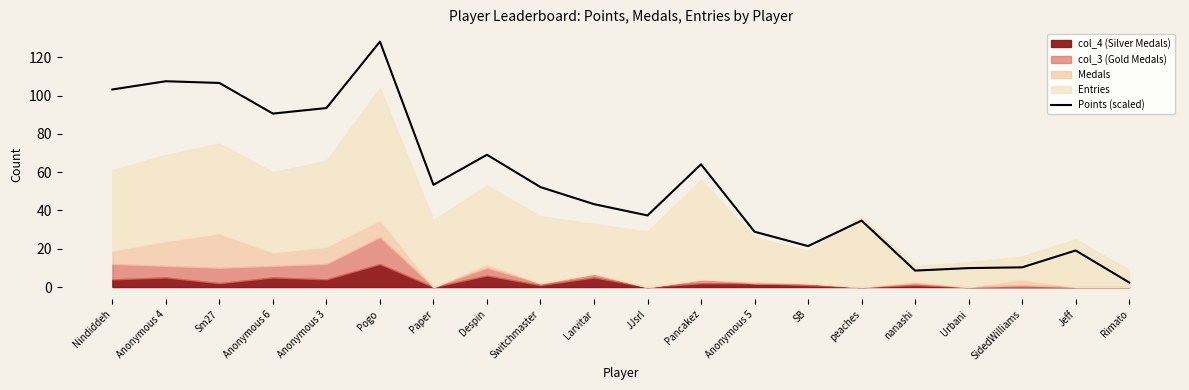

What is the change in value from Anonymous 5 to peaches?

+5.8